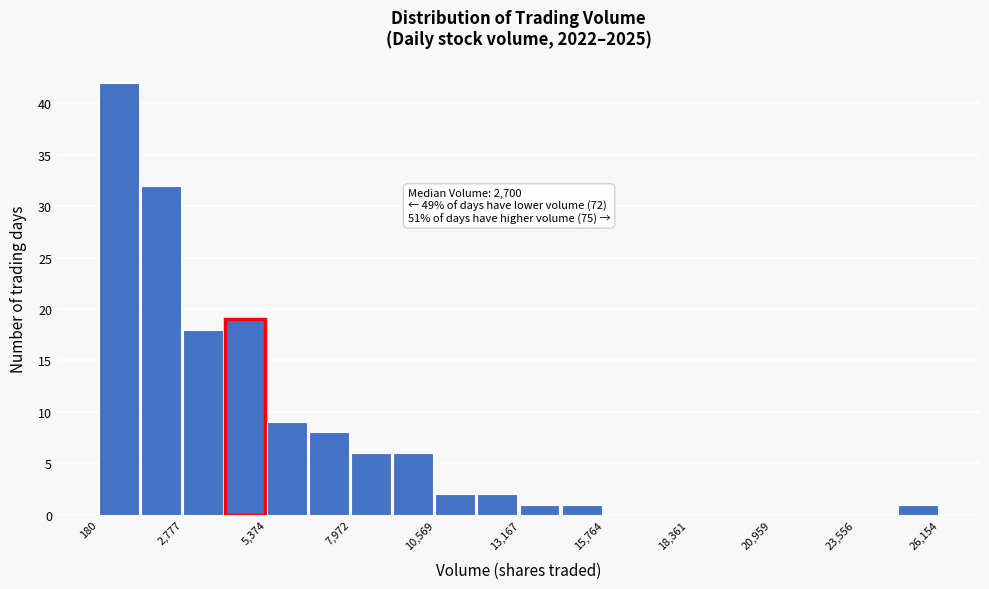

Read against the x-axis, roughly where is the centre of the tallest bar?

1000